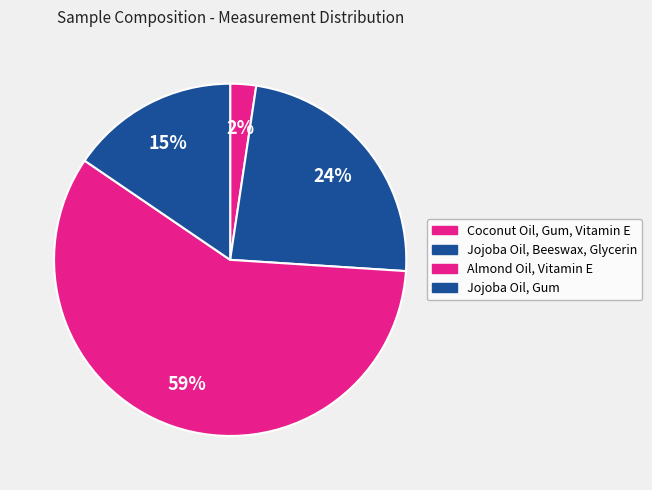

To the nearest percent, what is the combined percentage of Coconut Oil, Gum, Vitamin E and Jojoba Oil, Beeswax, Glycerin?

26%